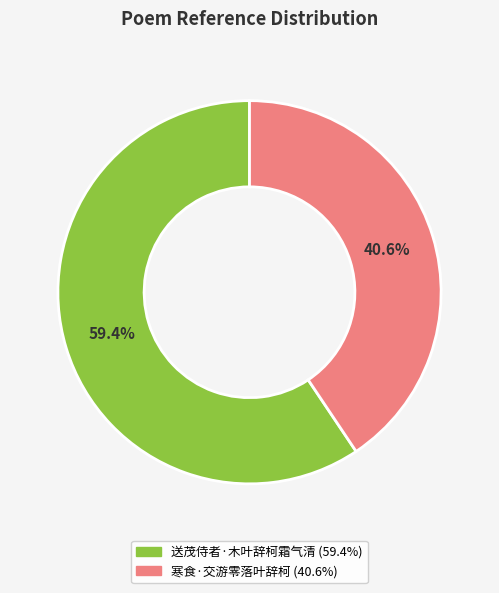

The 送茂侍者·木叶辞柯霜气清 slice represents 59% of the pie. True or false?

True